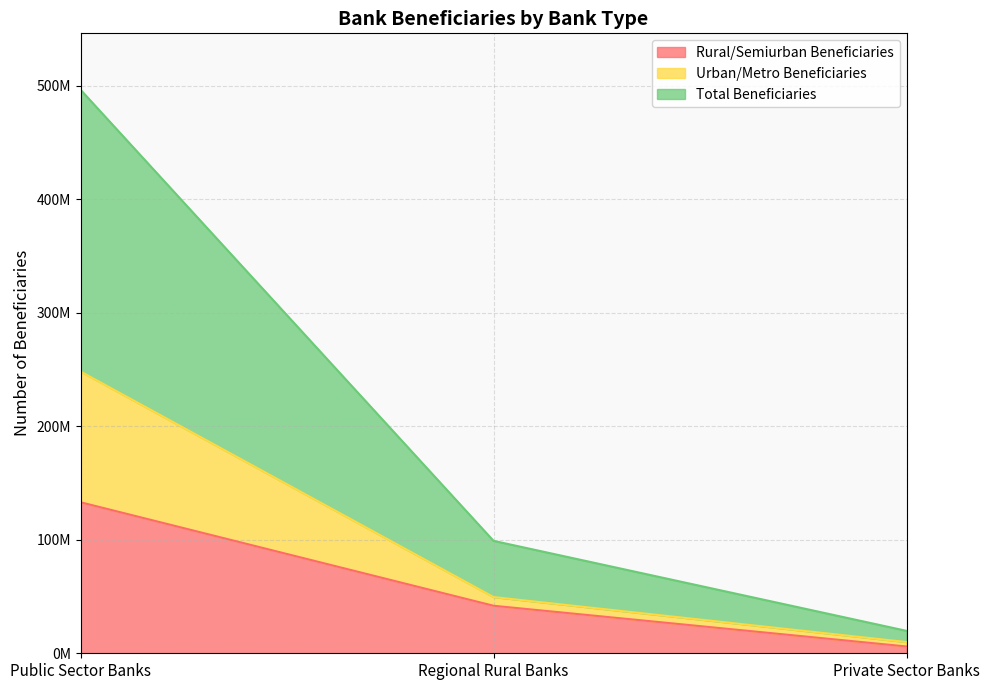

Which has a higher value, Regional Rural Banks or Public Sector Banks?

Public Sector Banks